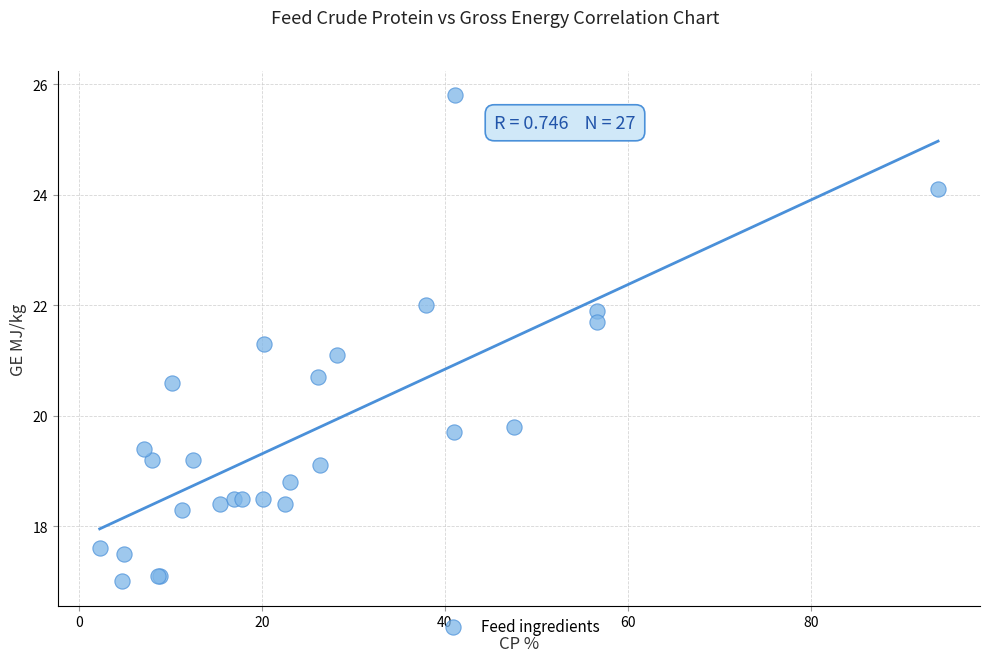

What Y value in the scatter plot is closest to 21?

21.1